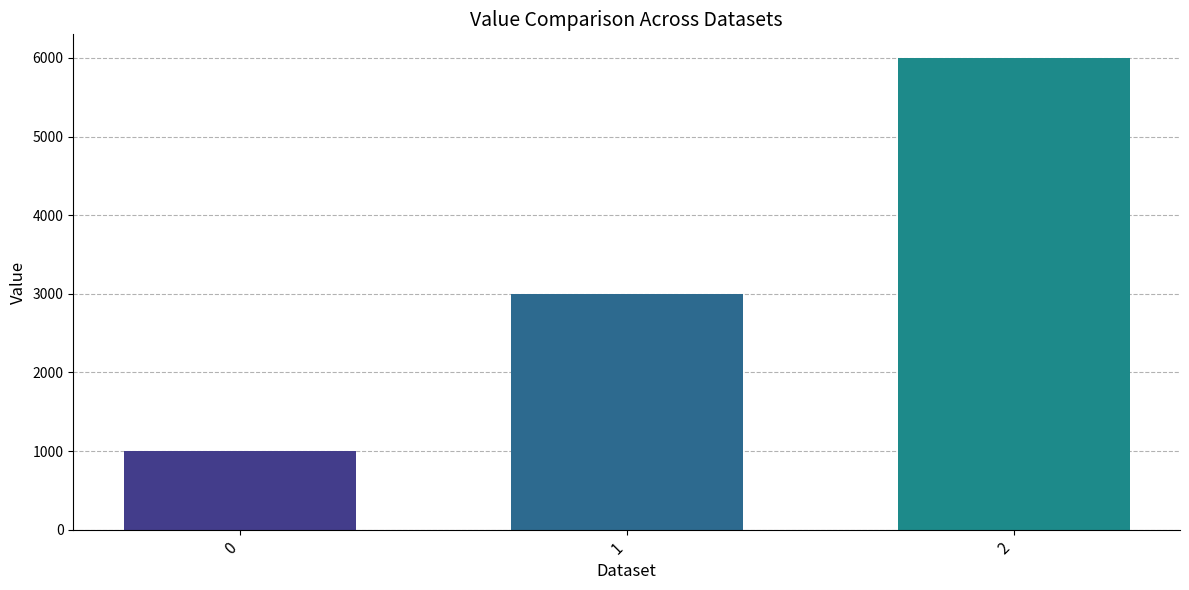

Reading left to right, what are all the values shown in this chart?

0=1000	1=3000	2=6000